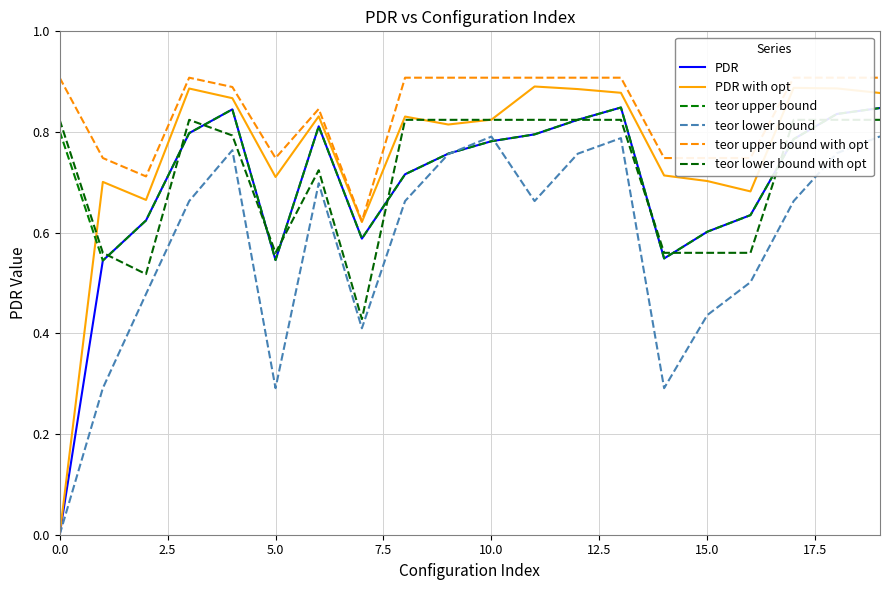

What position from the left is 13?

14